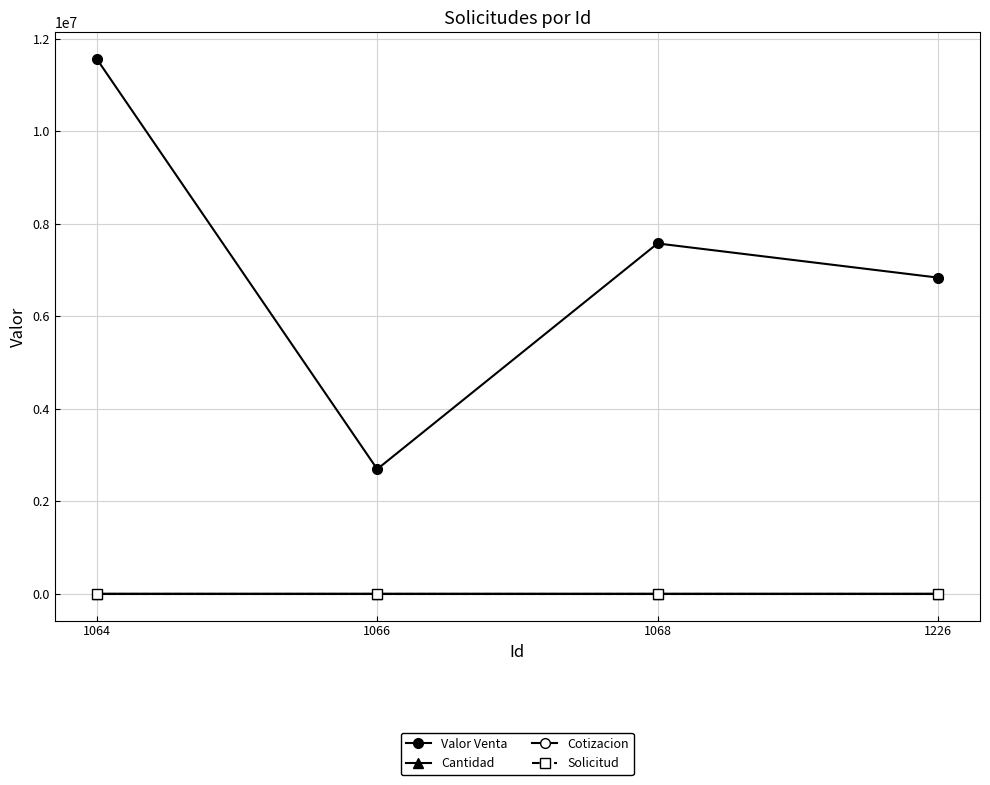

The Cantidad series shows 6.9 at 1068. True or false?

False